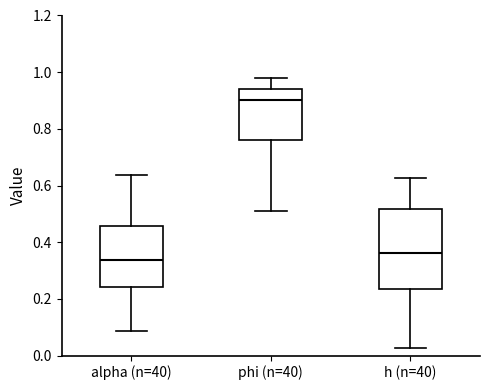

Reading left to right, read every box against the y-axis: the position of its median line, the range the box covers, and the ends of its whiskers. The values are not printed on the chart, so give them approximately, as read against the axis.

alpha (n=40): median 0.34, box 0.24 to 0.46, whiskers 0.08 to 0.64
phi (n=40): median 0.90, box 0.76 to 0.94, whiskers 0.50 to 0.98
h (n=40): median 0.36, box 0.24 to 0.52, whiskers 0.02 to 0.62